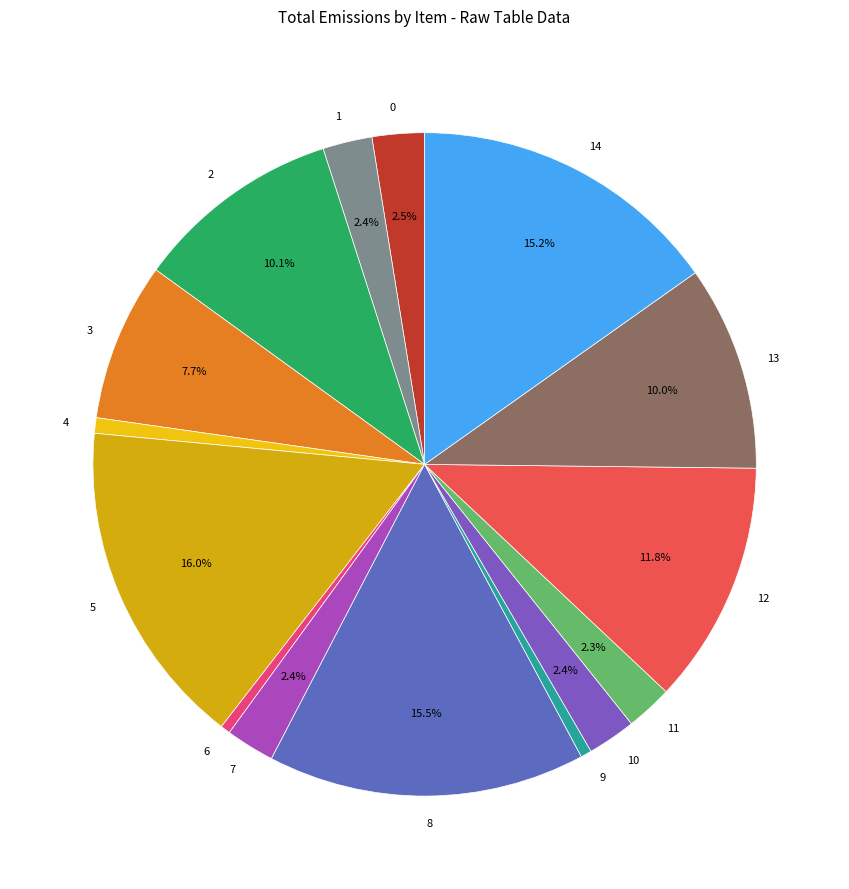

What portion of the pie excludes 11?

97.7%